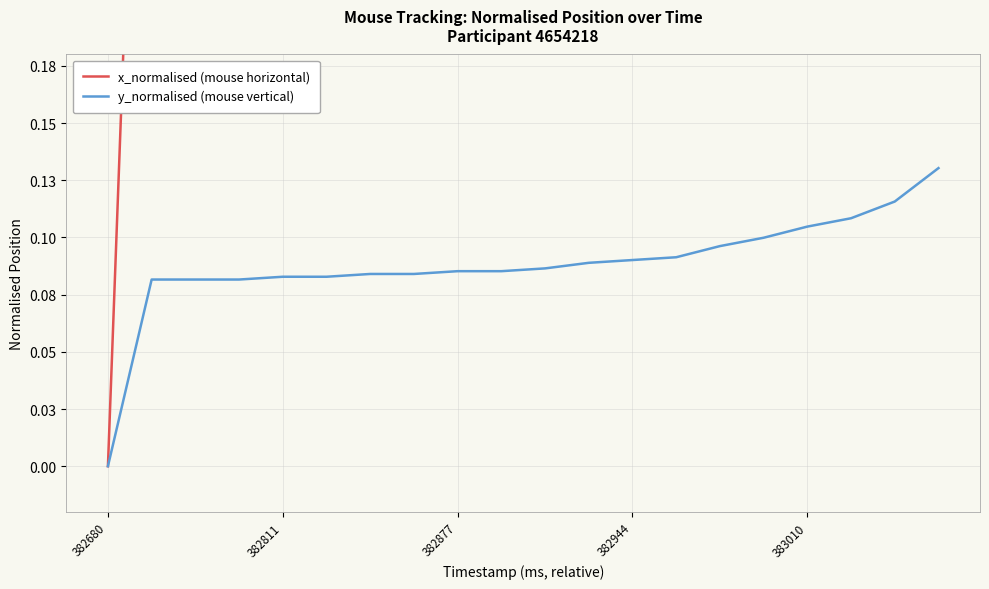

Reading left to right, what are all the values shown in this chart?

x_normalised (mouse horizontal): 0.0	0.5	0.5	0.5	0.5	0.5	0.5	0.5	0.5	0.5	0.5	0.5	0.5	0.5	0.5	0.5	0.5	0.5	0.6	0.6
y_normalised (mouse vertical): 0.0	0.1	0.1	0.1	0.1	0.1	0.1	0.1	0.1	0.1	0.1	0.1	0.1	0.1	0.1	0.1	0.1	0.1	0.1	0.1